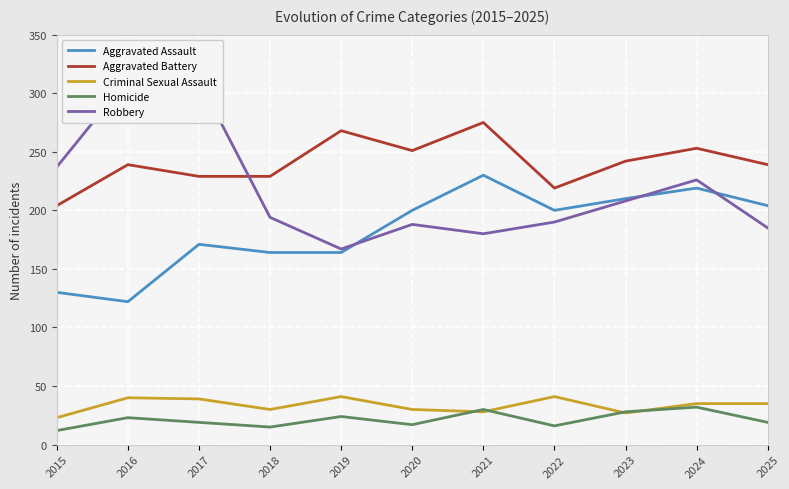

True or false: Aggravated Battery and Aggravated Assault intersect in this chart.

False